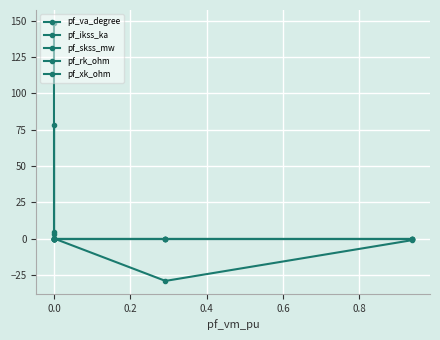

What is the lowest value of the pf_va_degree series?

-29.2